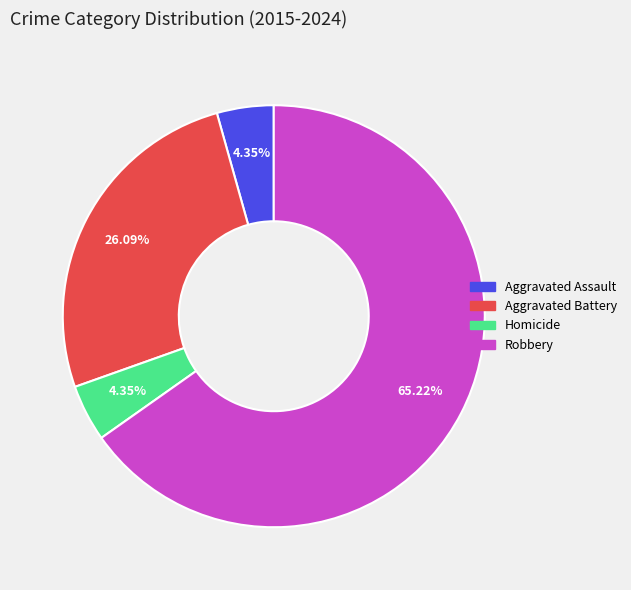

To the nearest percent, what is the average slice percentage?

25%